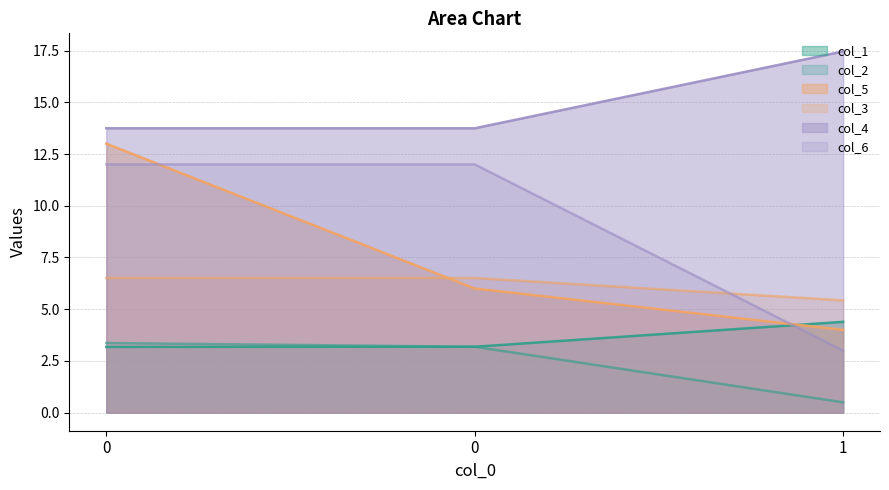

What is the spread (max minus min) of values at 0?

10.6